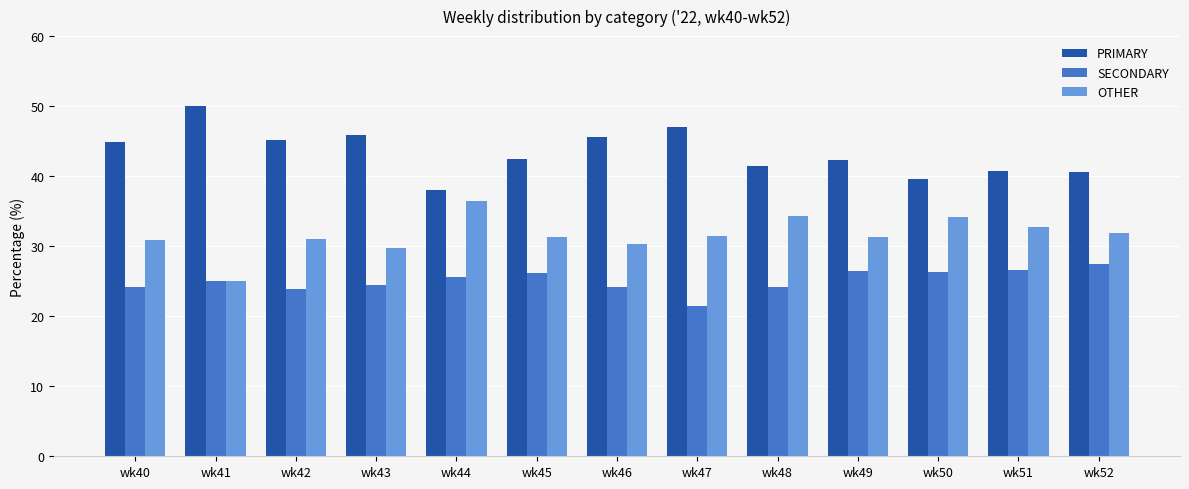

What is the average value of the SECONDARY series?

25.1